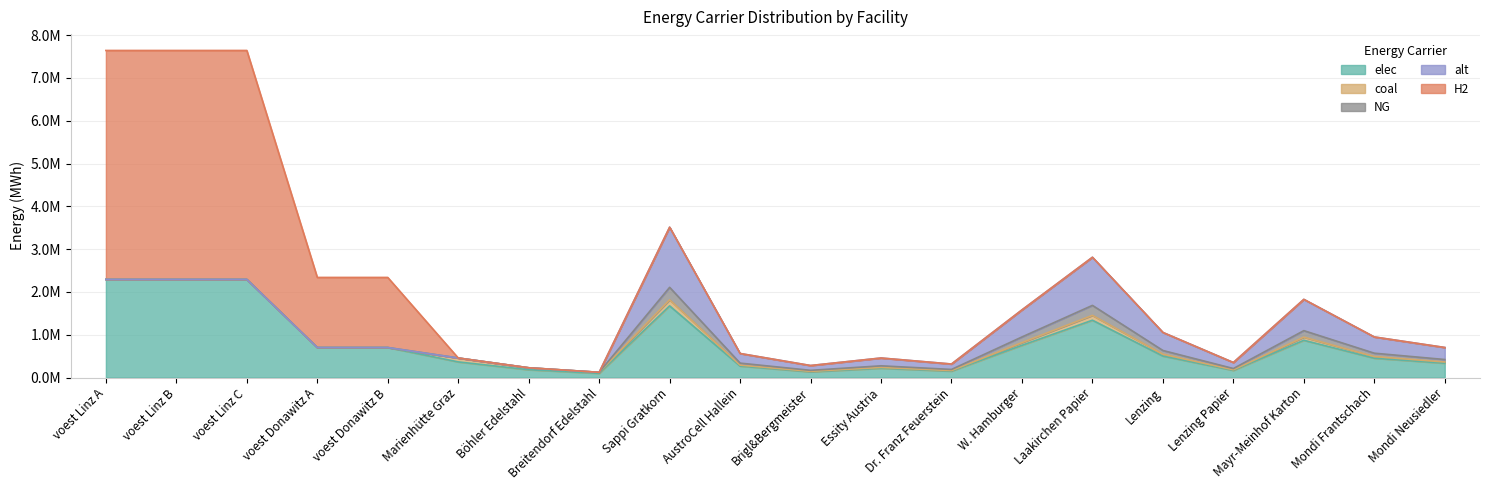

True or false: elec and alt intersect in this chart.

False